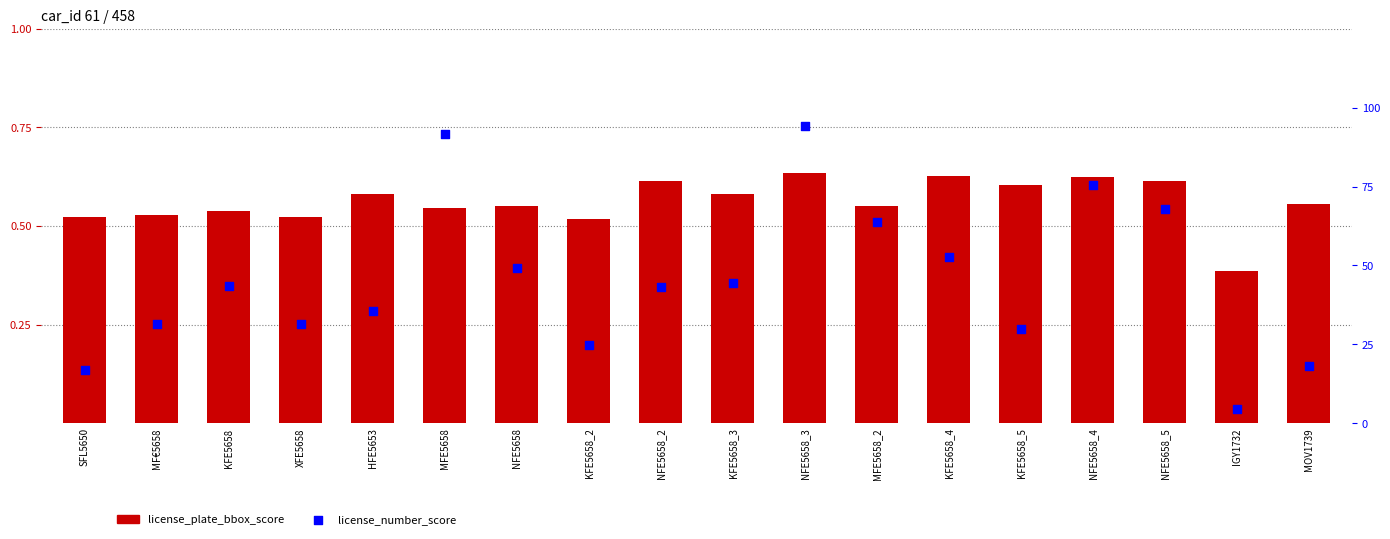

What are all the series names shown in the legend?

license_plate_bbox_score, license_number_score